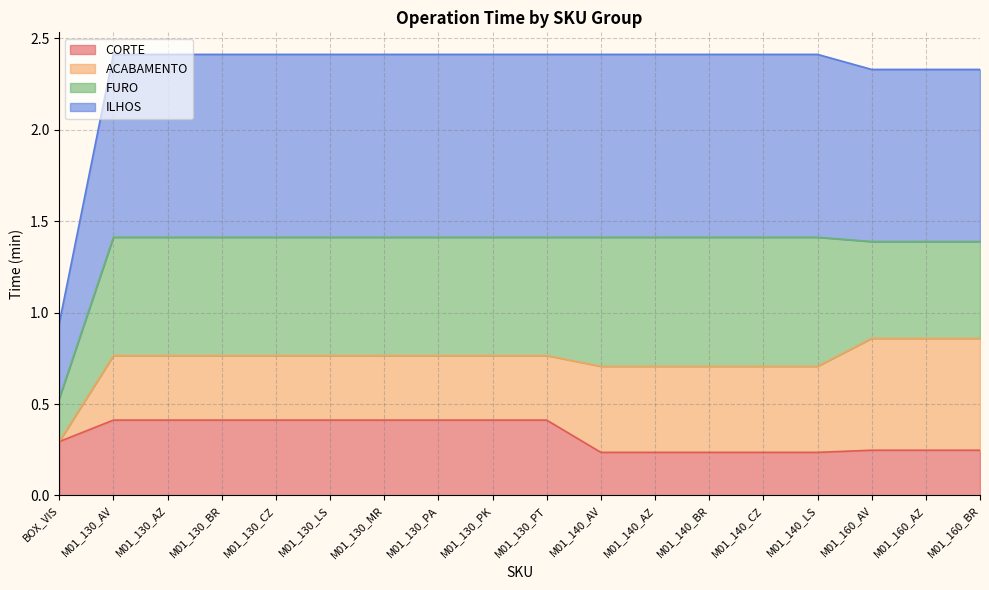

How many values in the ILHOS series are below 2?

1